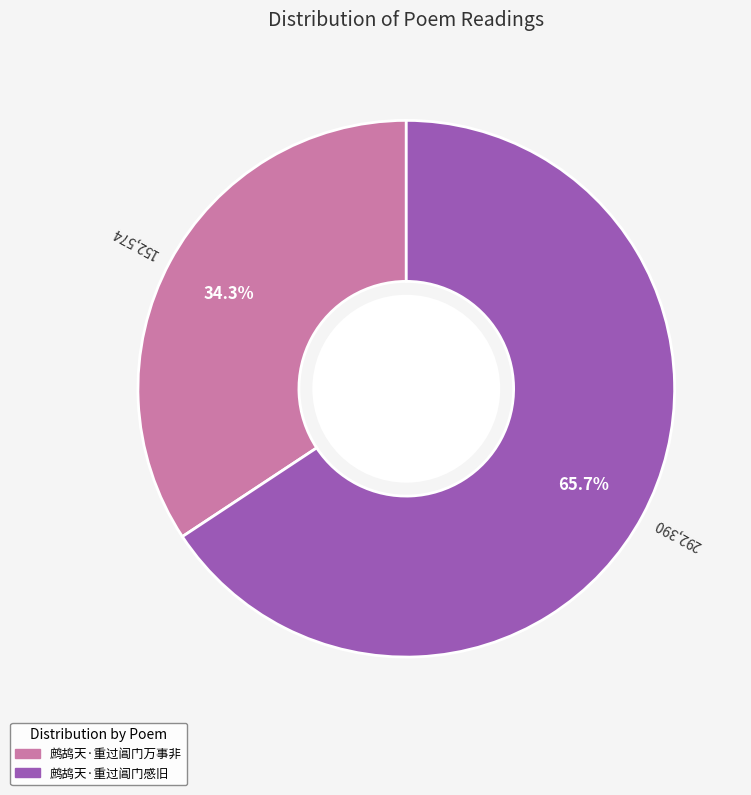

To the nearest percent, what percentage of the pie is 鹧鸪天·重过阊门万事非?

34%